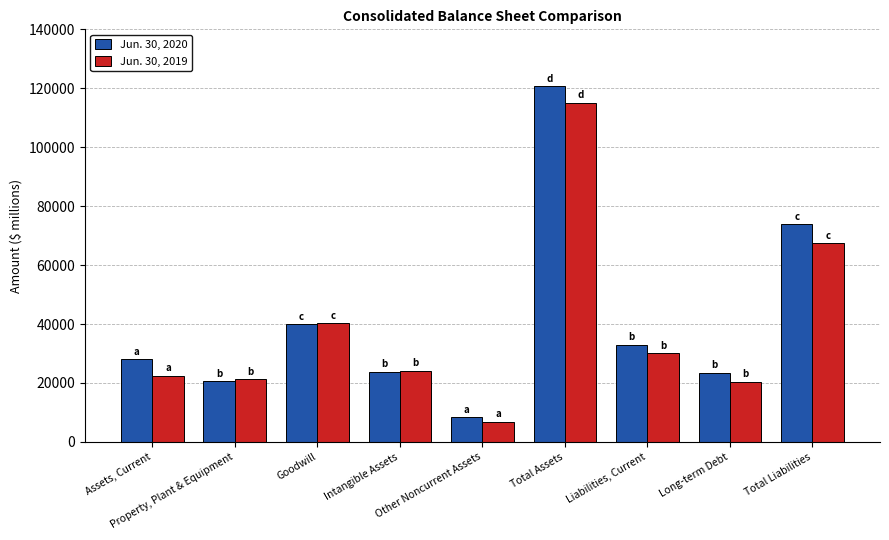

True or false: Jun. 30, 2020 has a value of 14511 at Liabilities, Current.

False